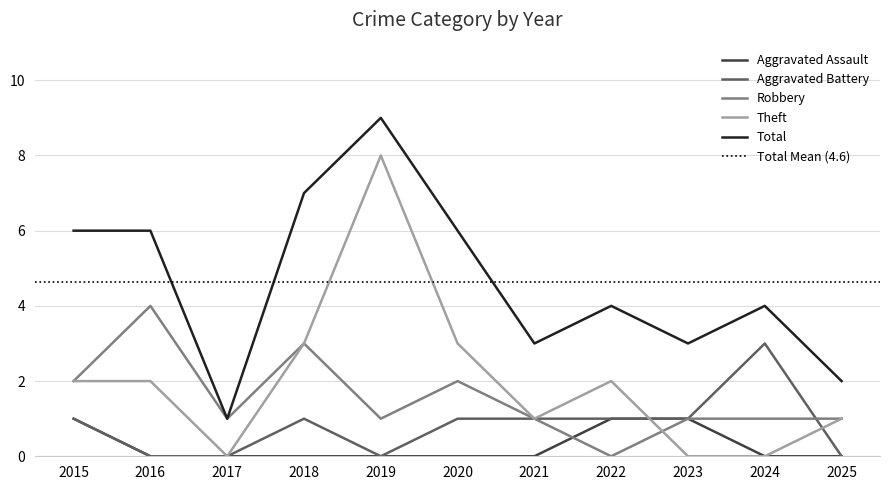

At which category is the sum across all series the highest?

2019